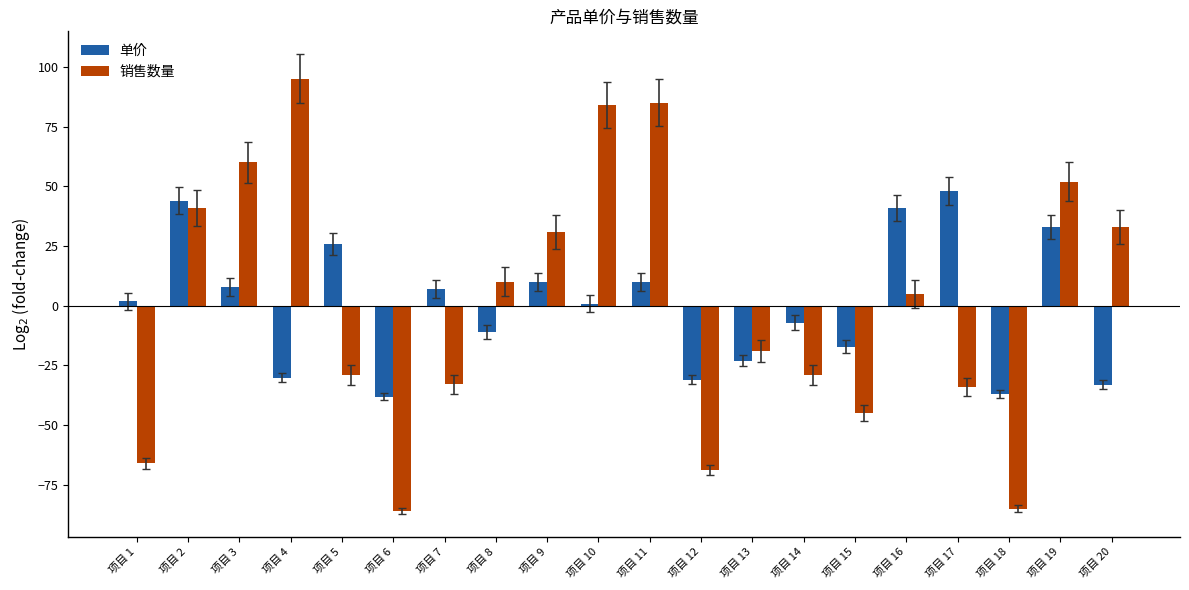

How many series are shown in this chart?

2